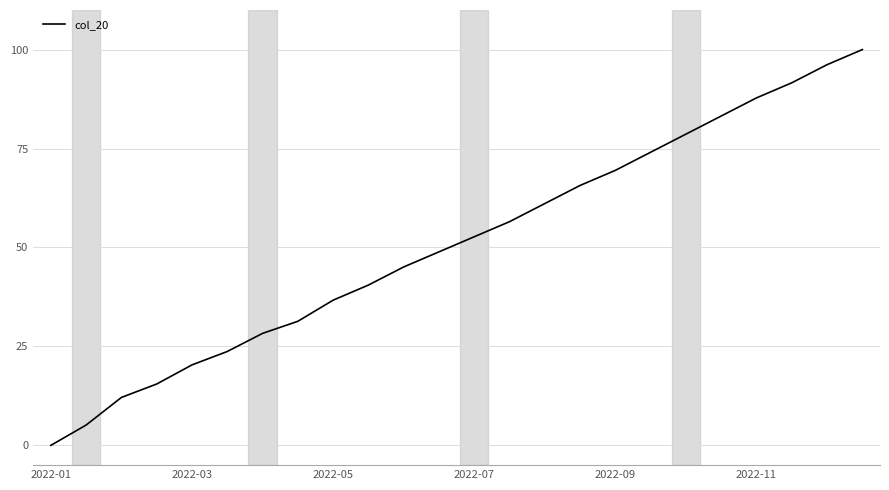

How many distinct data groups are displayed?

1